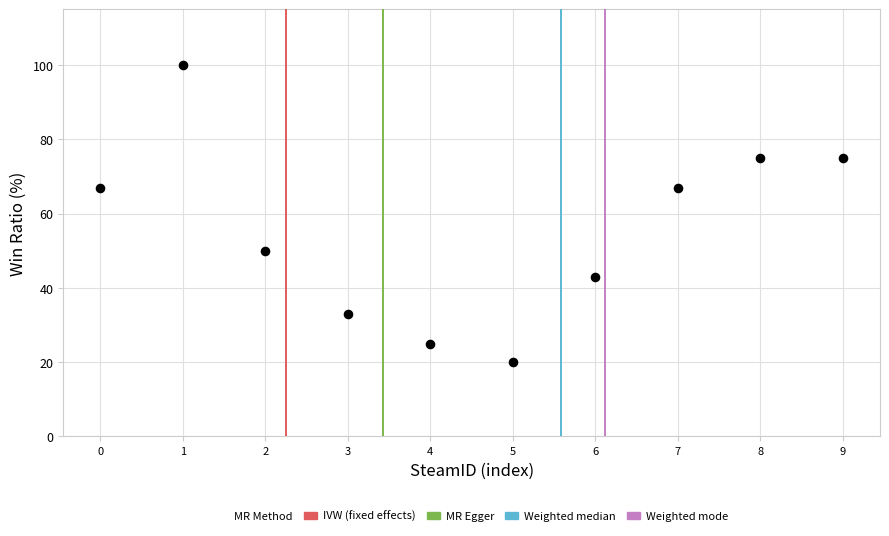

What is the average Y value?

56